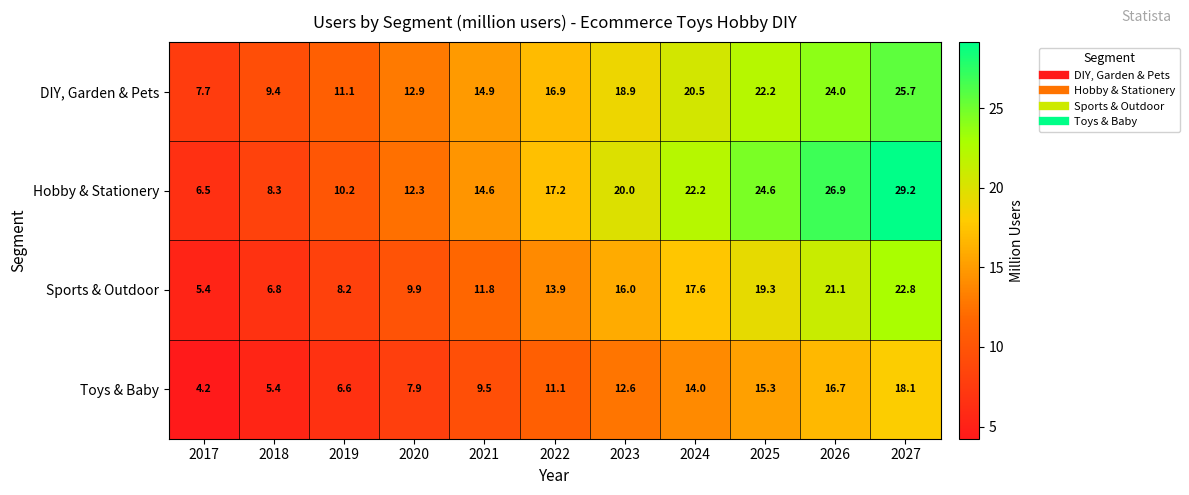

The DIY, Garden & Pets series shows 12.9 at 2020. True or false?

True